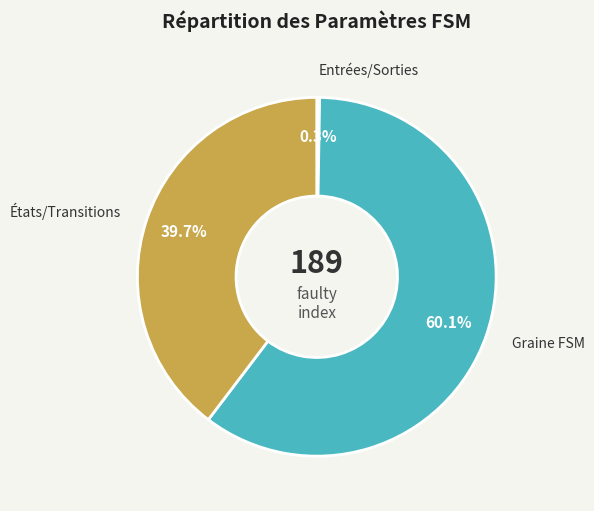

Which category accounts for the majority?

Graine FSM